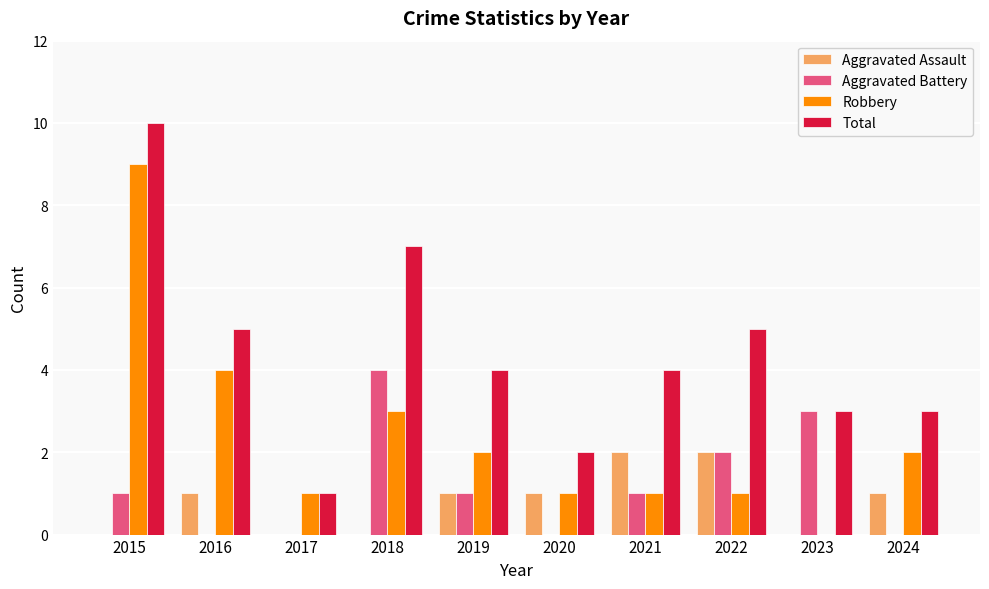

How many groups of bars are there?

10